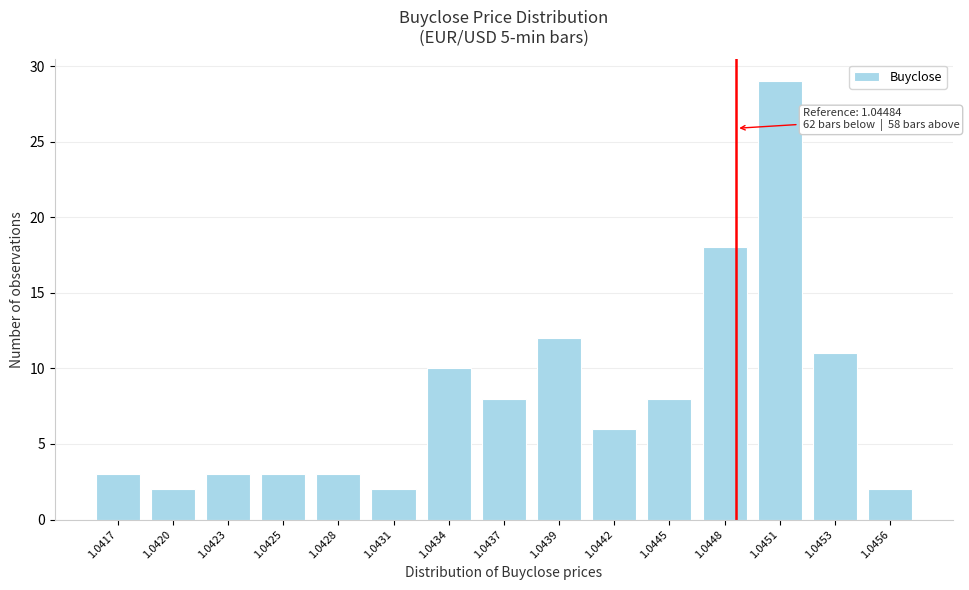

Reading left to right, list all the values displayed in this chart.

3	2	3	3	3	2	10	8	12	6	8	18	29	11	2